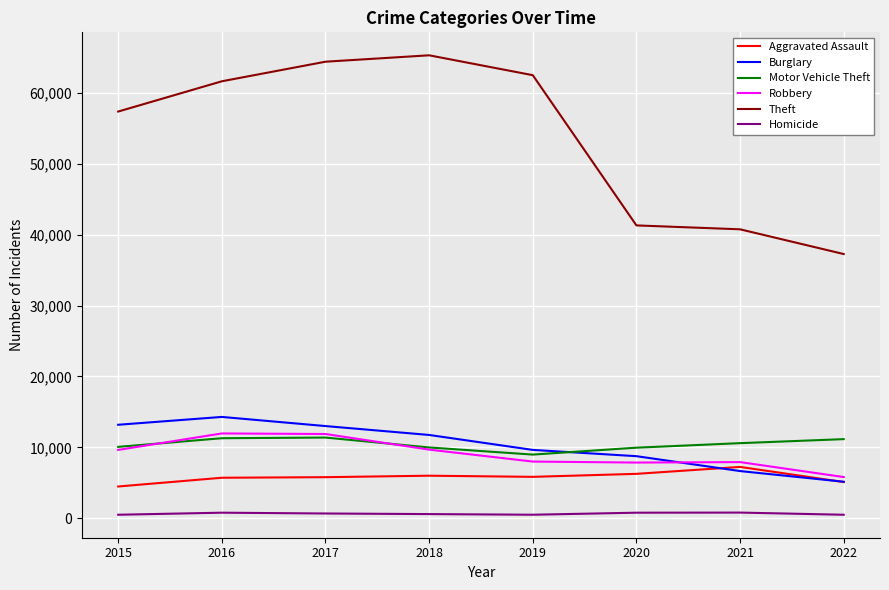

The value of Robbery at 2015 is 5129. True or false?

False